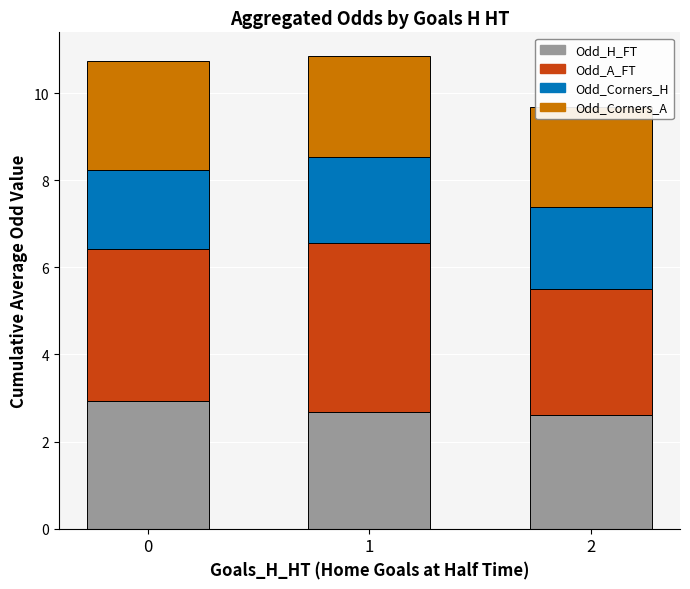

The Odd_A_FT series shows 2.9 at 2. True or false?

True